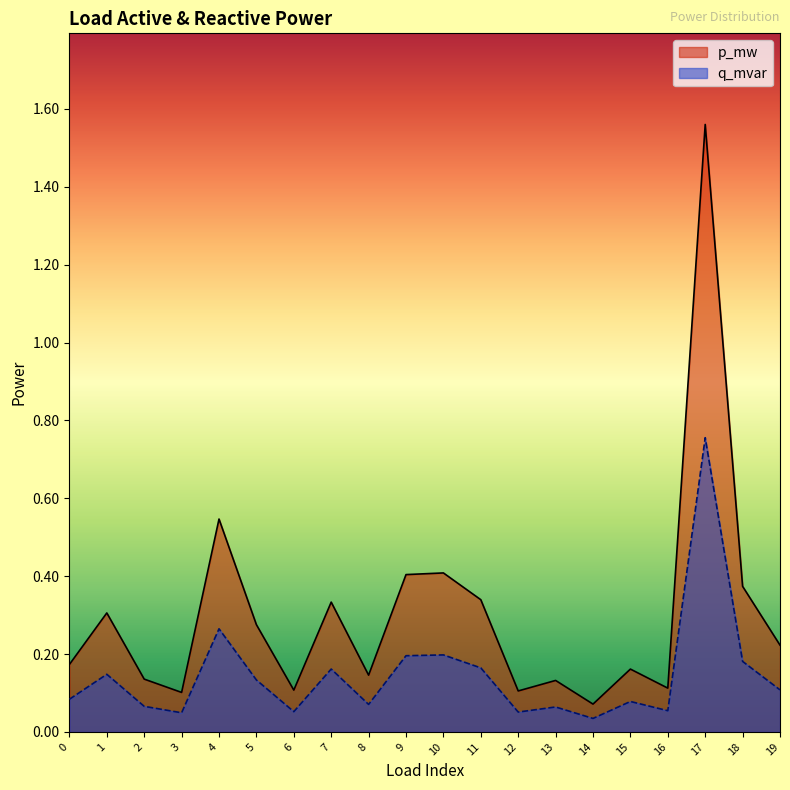

At how many categories does at least one series exceed 0?

20